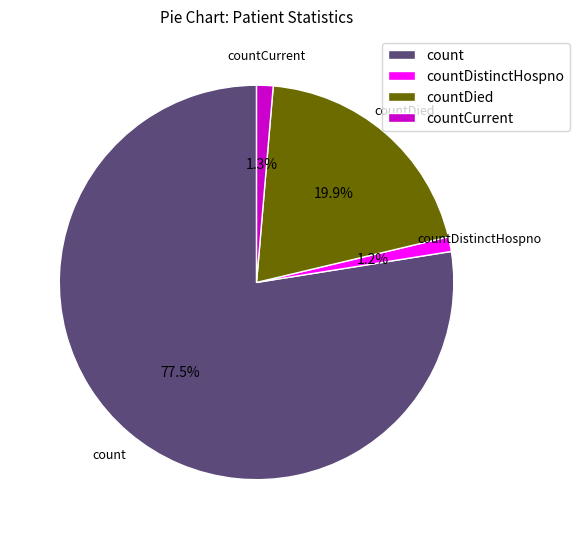

Does countDistinctHospno represent more than half of the total?

No